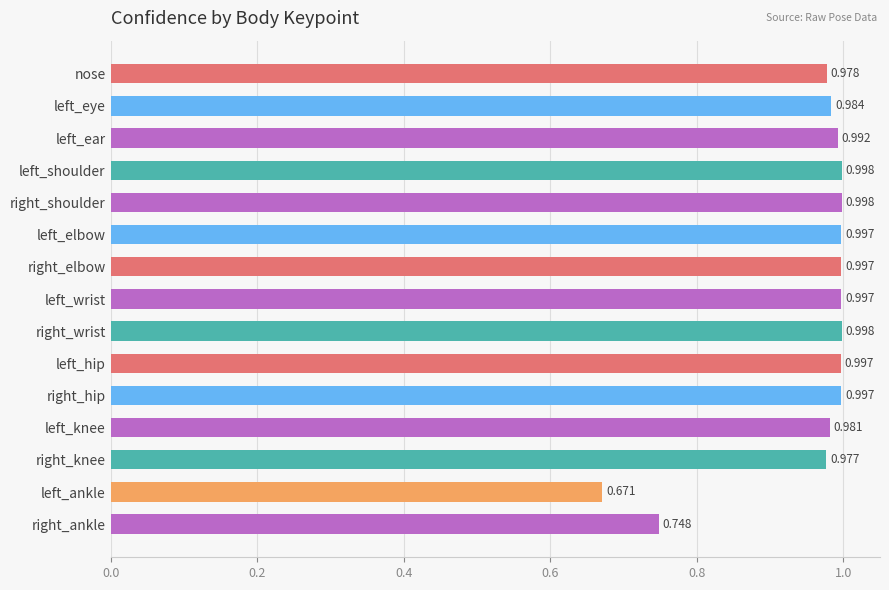

Which label corresponds to the smallest value in the chart?

left_ankle